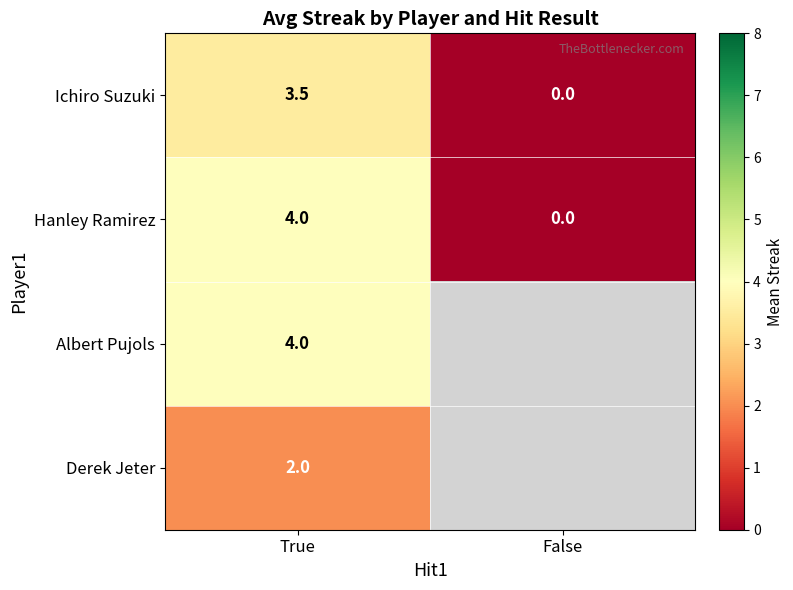

What is the sum of all Ichiro Suzuki values?

3.5